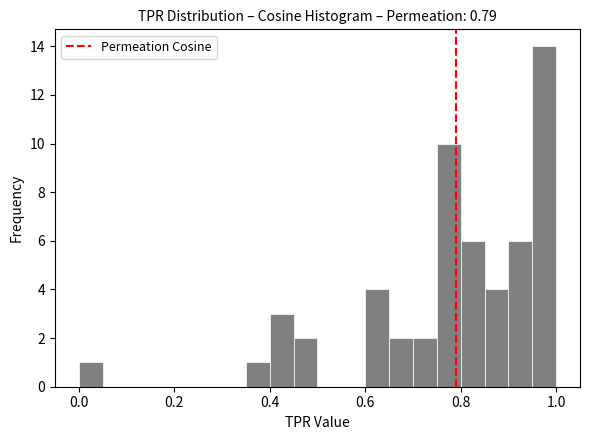

Around what value on the x-axis is the tallest bar? Give the approximate position of its centre, as read against the axis.

0.98